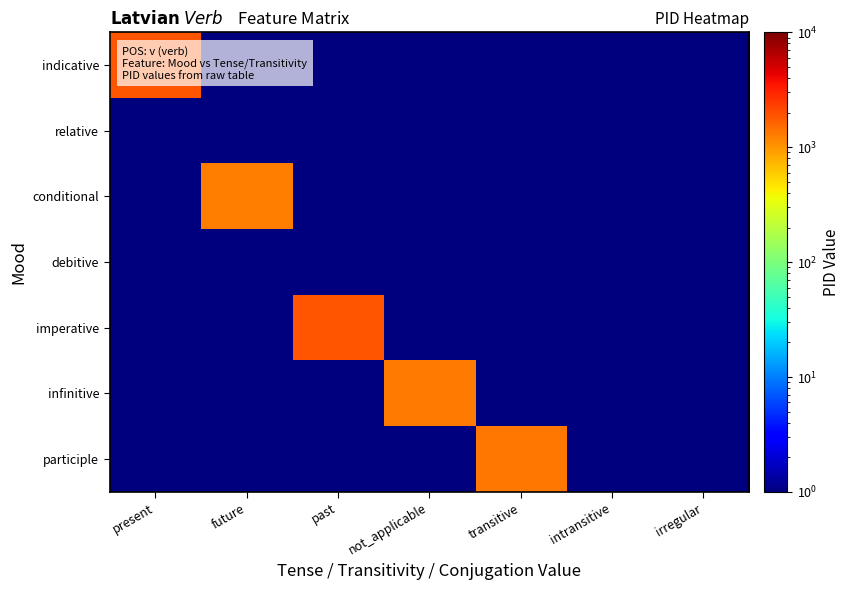

Which series has the largest range (max minus min)?

indicative